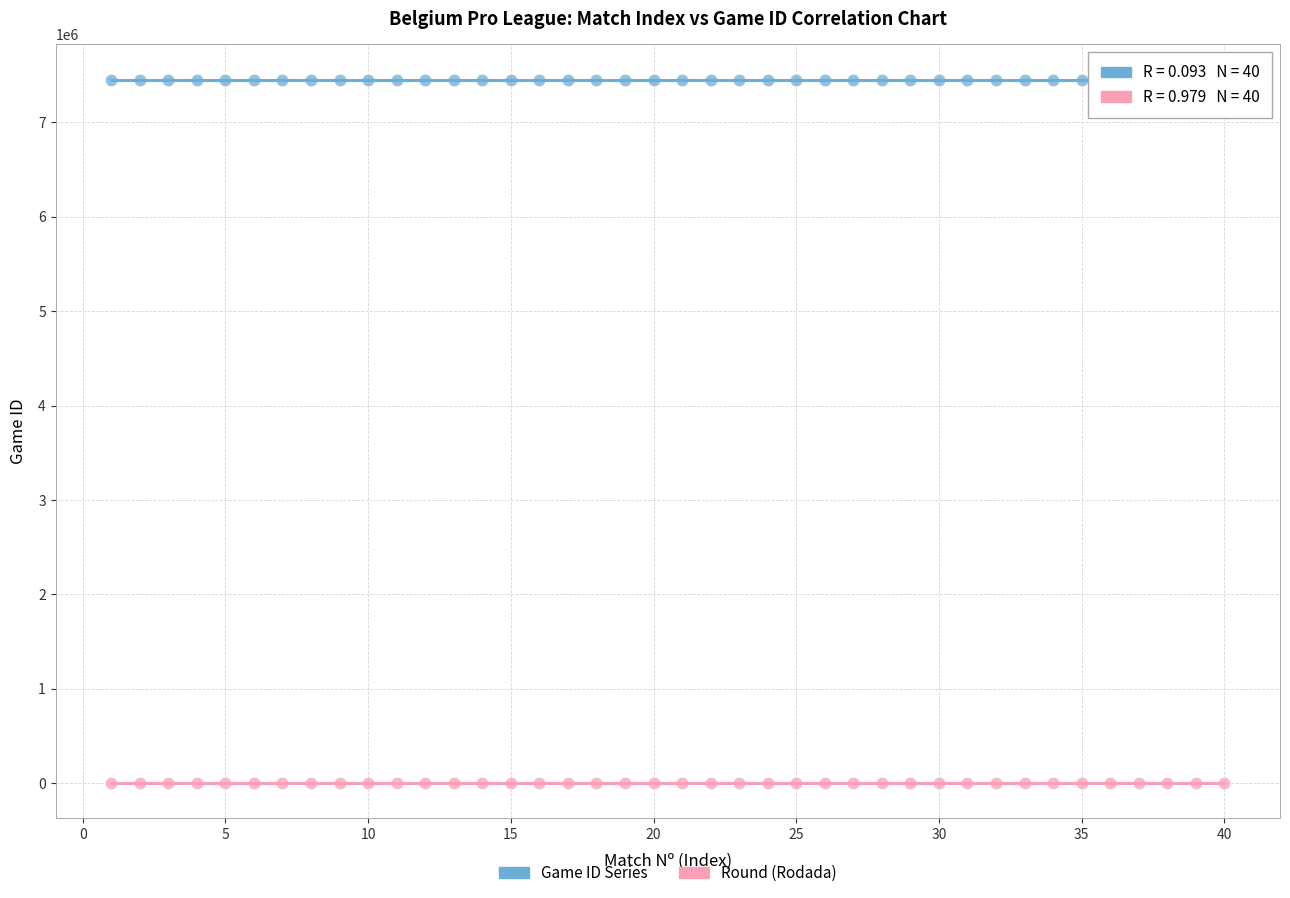

Which series has the largest Y range (max minus min)?

Game ID Series